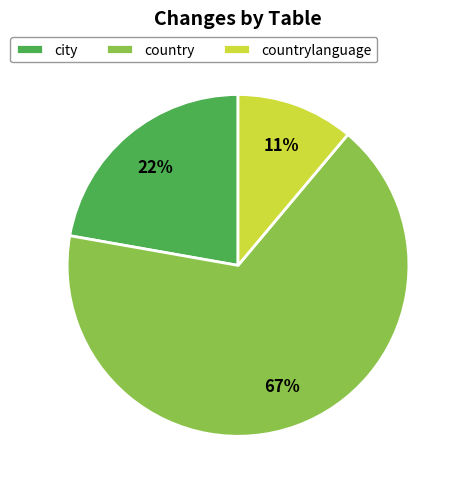

Rank the categories by value from highest to lowest.

country, city, countrylanguage